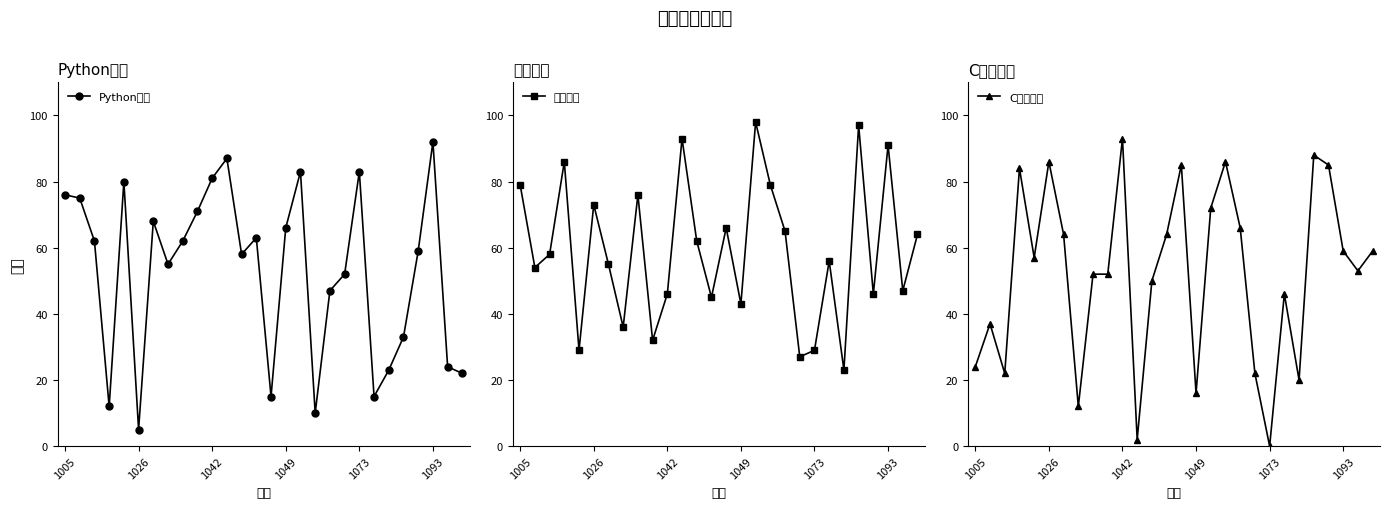

Where does the Python成绩 series first go above 62?

1005